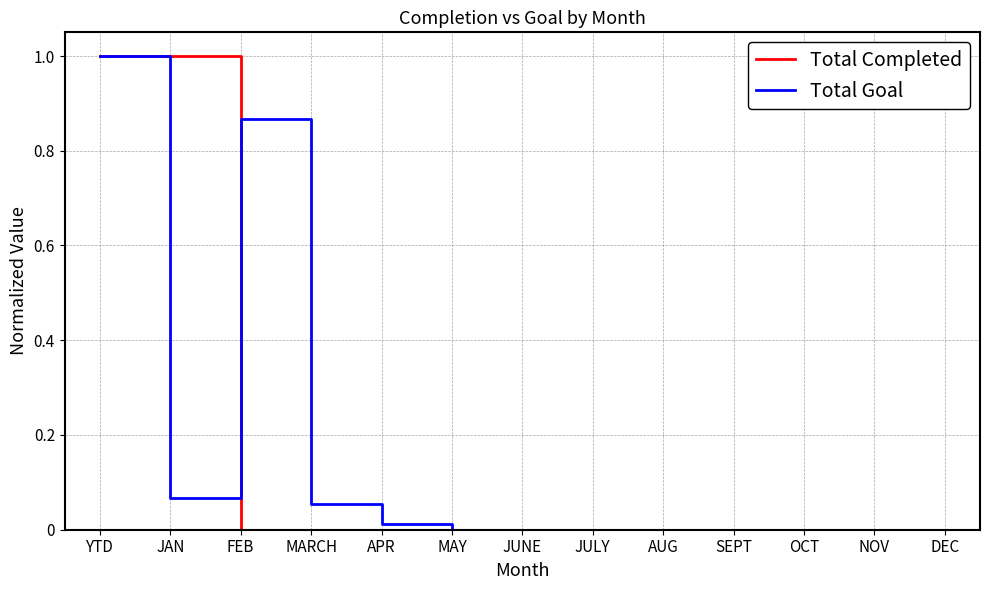

How many lines are shown in the chart?

2